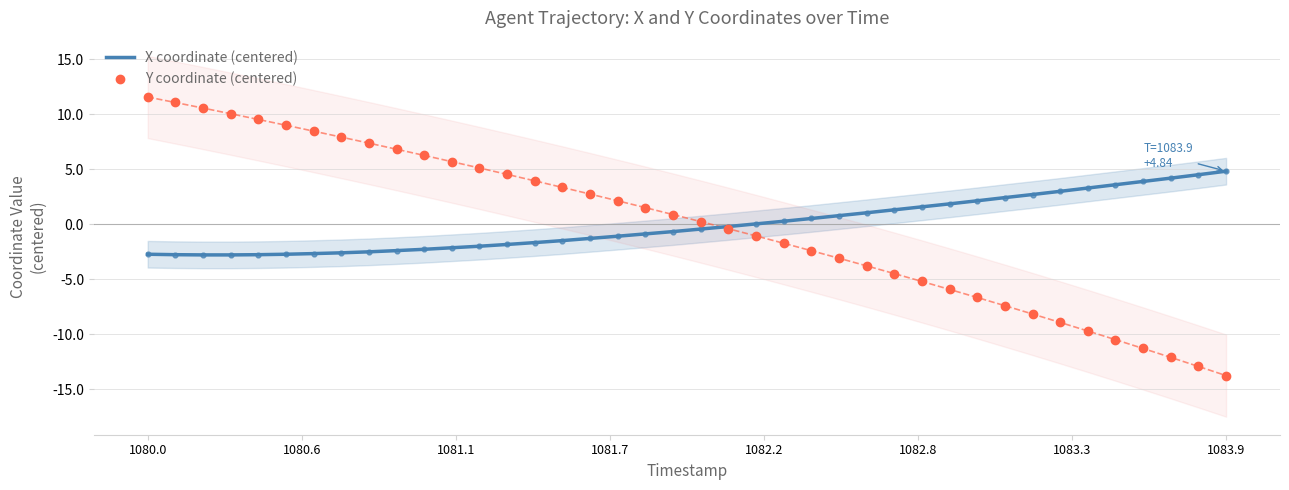

How many times do Y coordinate (centered) and X coordinate (centered) cross each other?

1